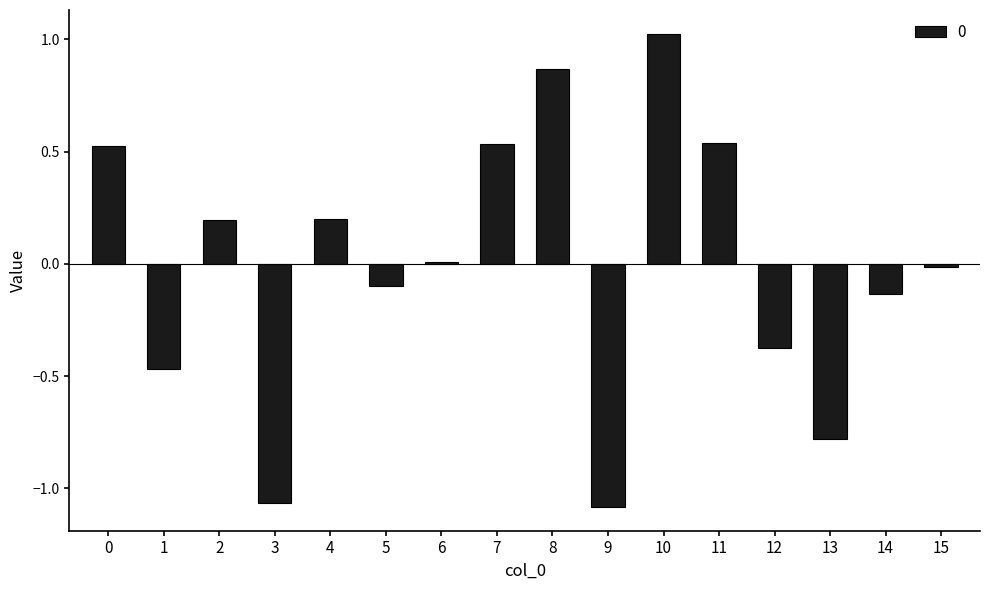

The value at 4 is 0.3. True or false?

False